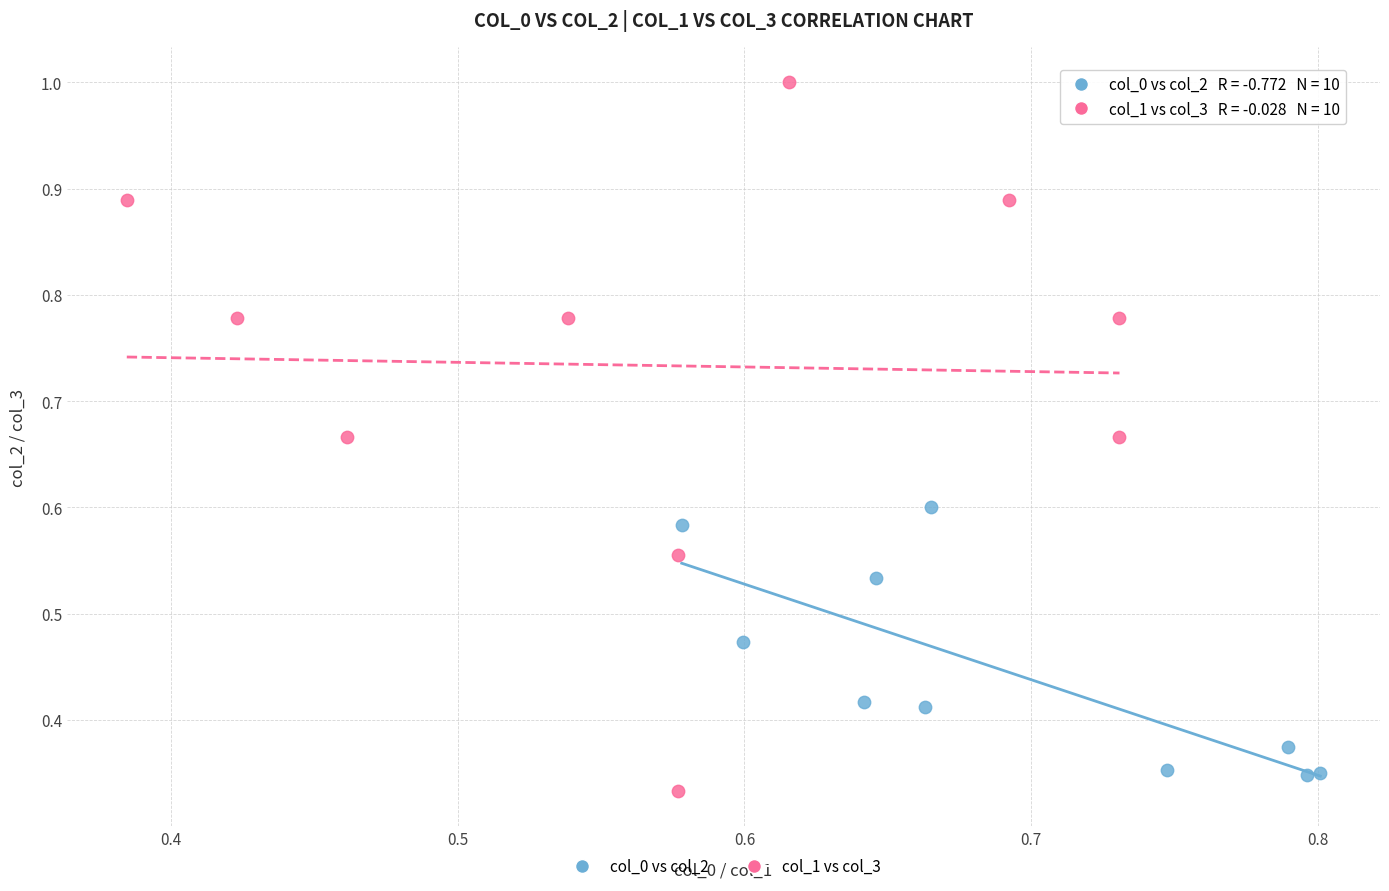

Which series reaches the maximum Y coordinate?

col_1 vs col_3